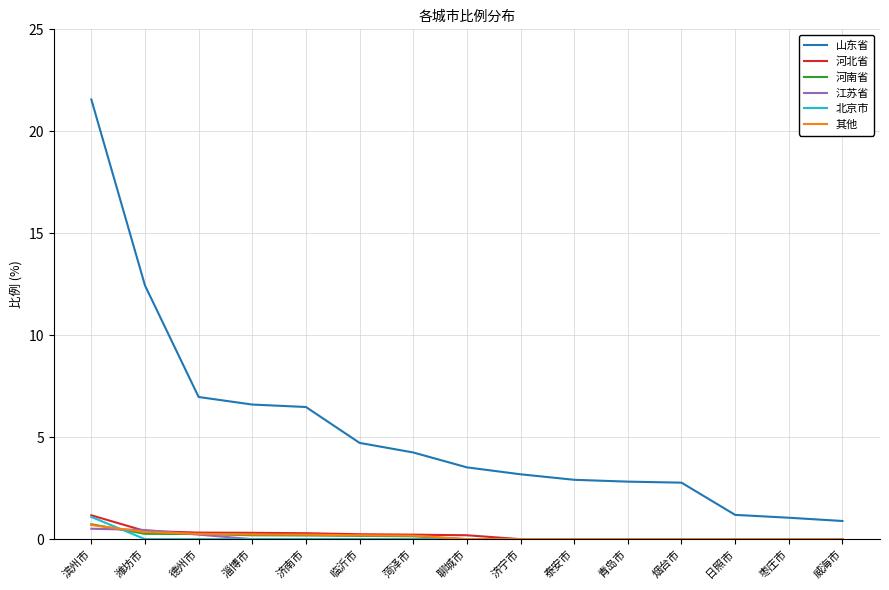

What are all the series names shown in the legend?

山东省, 河北省, 河南省, 江苏省, 北京市, 其他